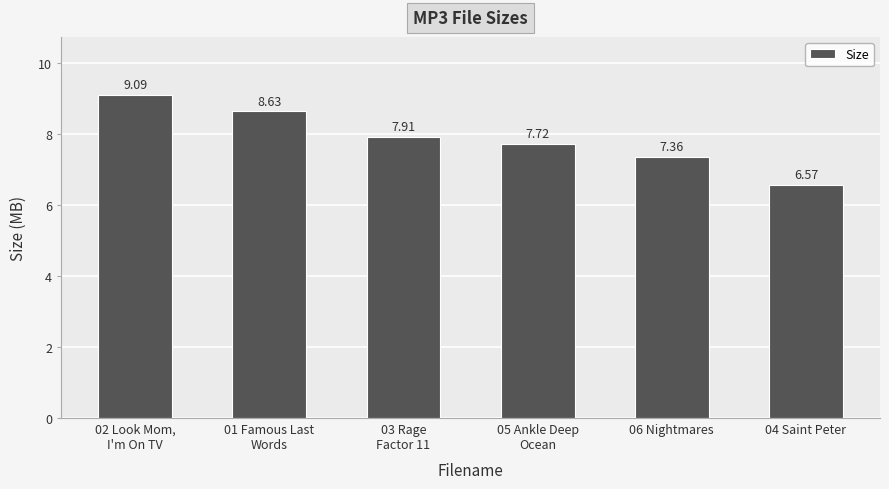

Does the chart contain stacked bars?

No